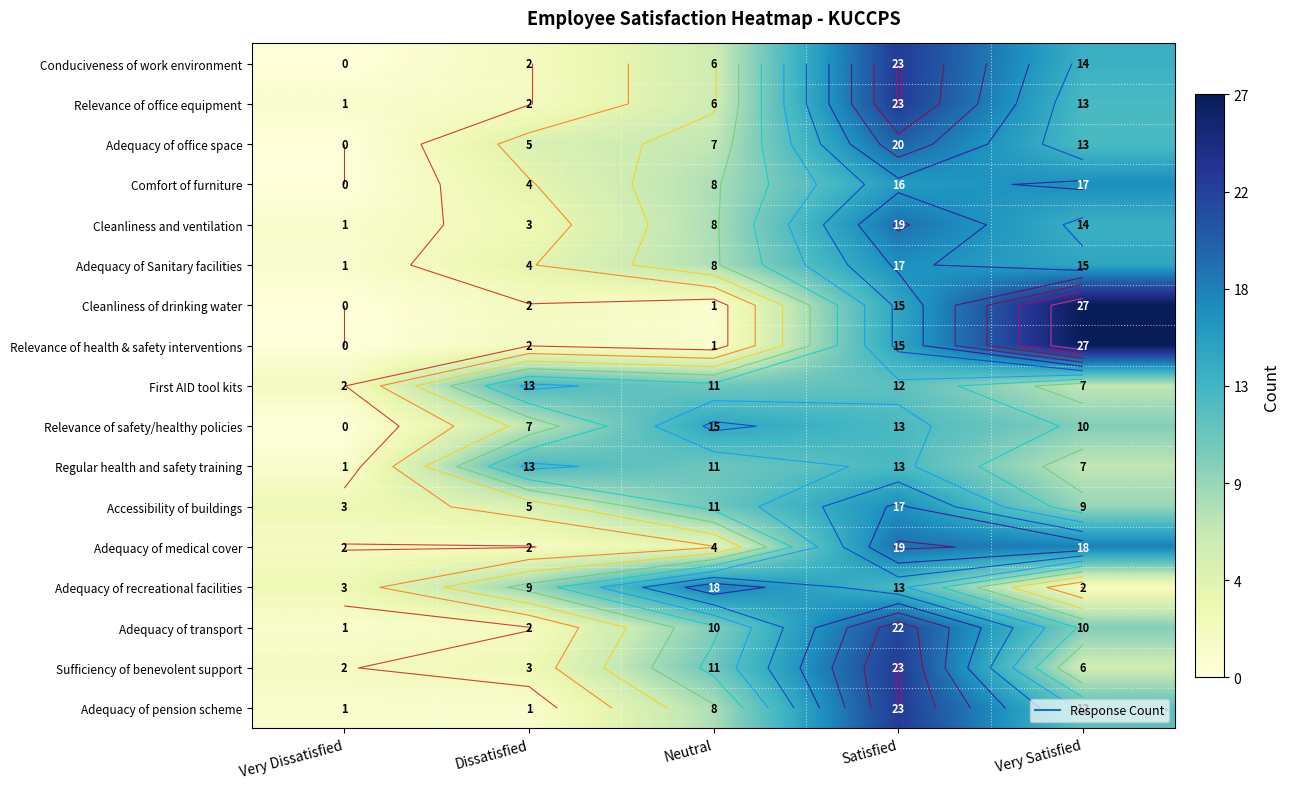

What is the highest value of the Comfort of furniture series?

17